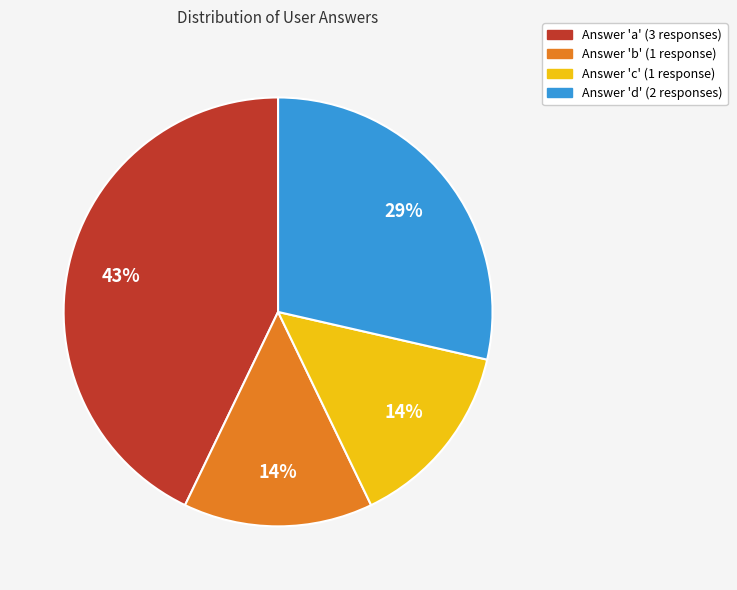

To the nearest percent, what is the difference between the largest and smallest slice percentages?

29%